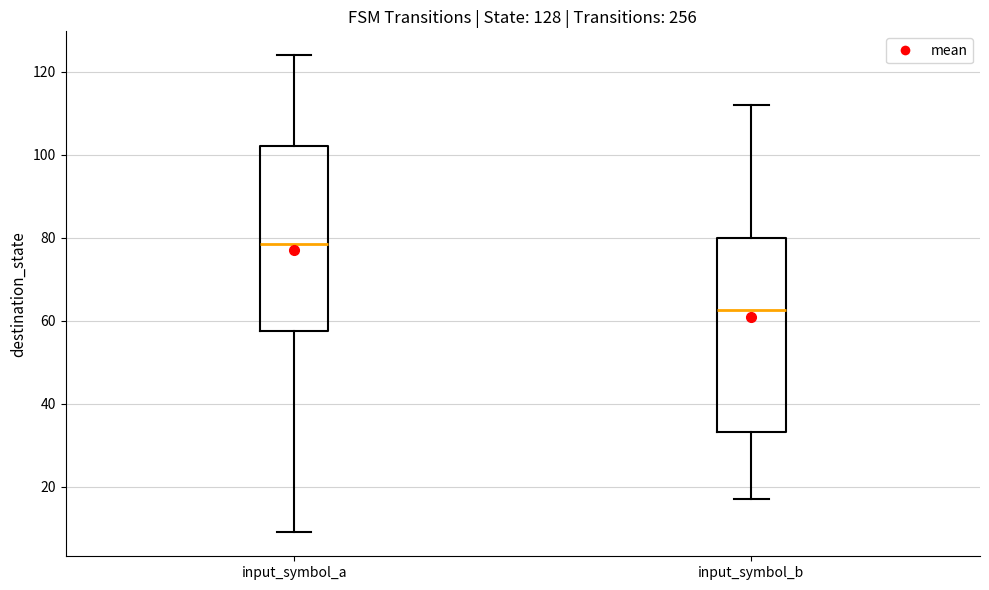

Comparing the boxes themselves (not the whiskers), which one is the tallest?

input_symbol_b